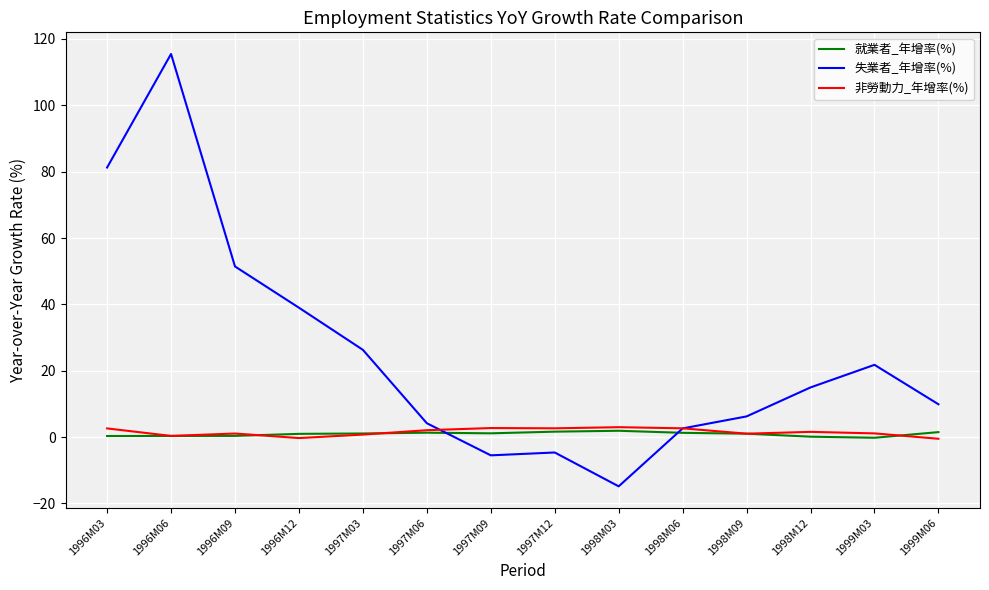

How many lines are shown in the chart?

3